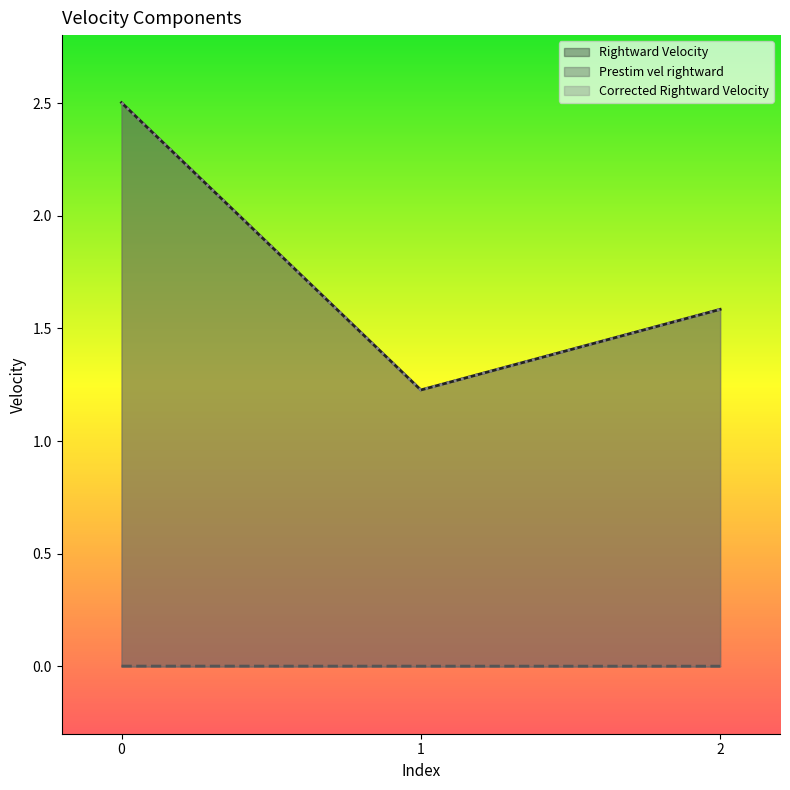

True or false: Prestim vel rightward has a value of 0.0 at 1.

False